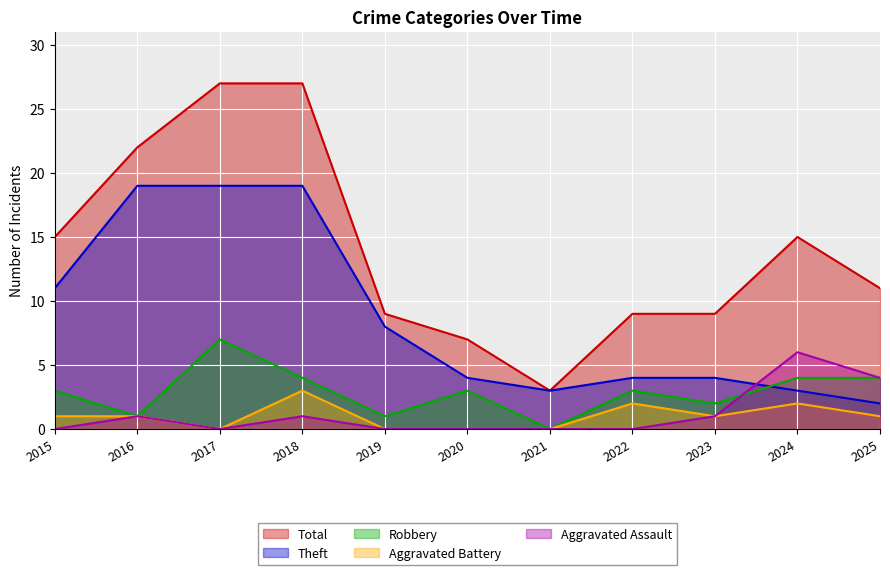

How many lines are shown in the chart?

5